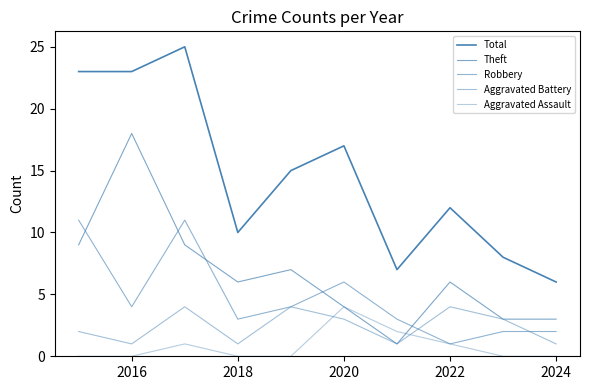

True or false: Total and Aggravated Battery cross at least once.

False